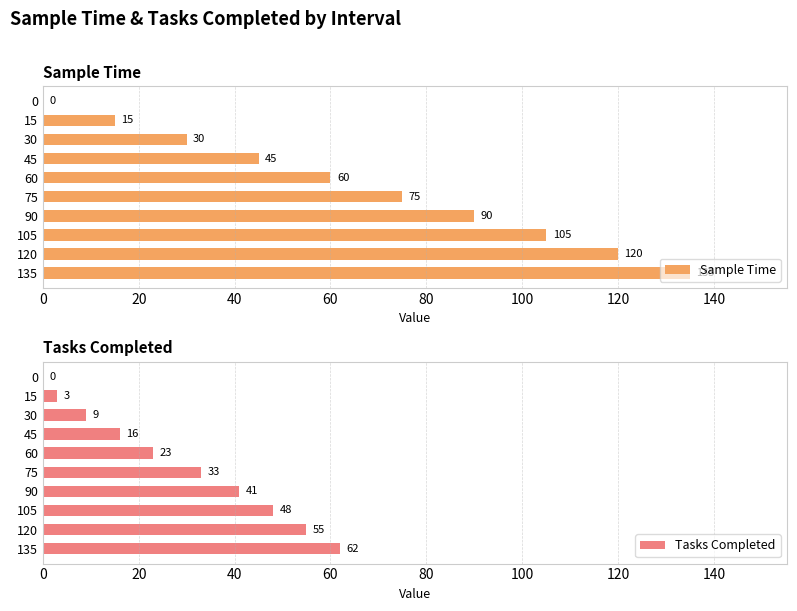

Reading left to right, transcribe all the data shown in this chart.

Sample Time: 0	15	30	45	60	75	90	105	120	135
Tasks Completed: 0	3	9	16	23	33	41	48	55	62